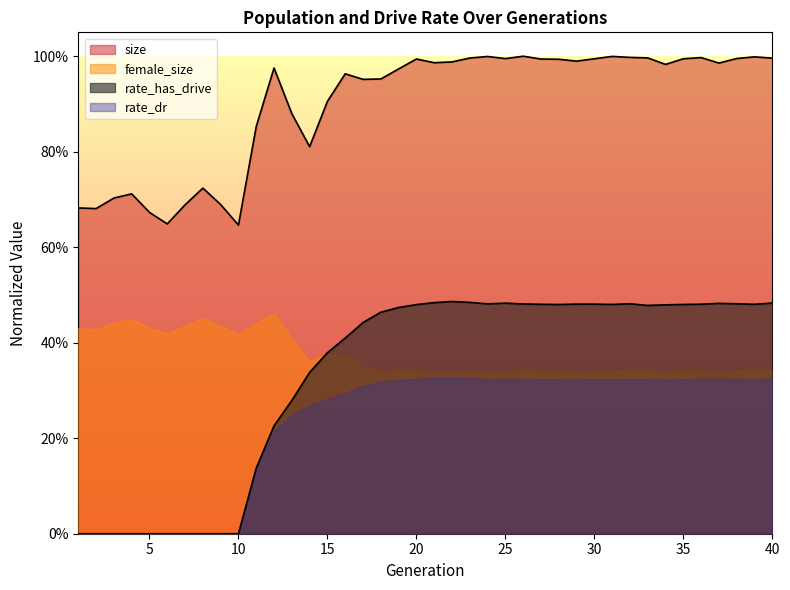

The rate_has_drive series shows 0.5 at 22. True or false?

True